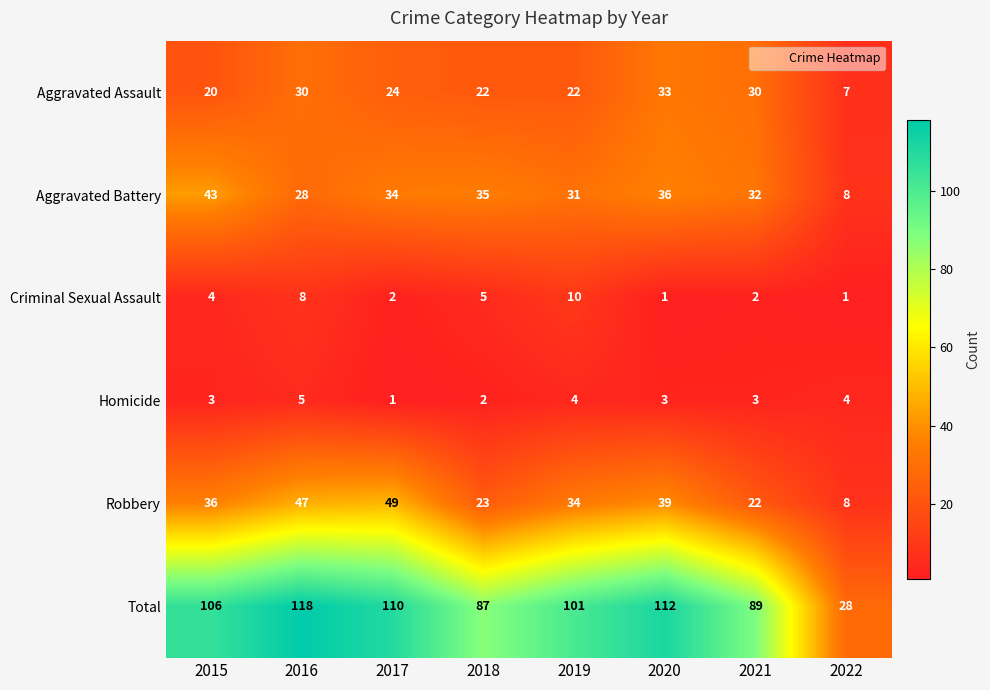

The value of Criminal Sexual Assault at 2017 is 2. True or false?

True